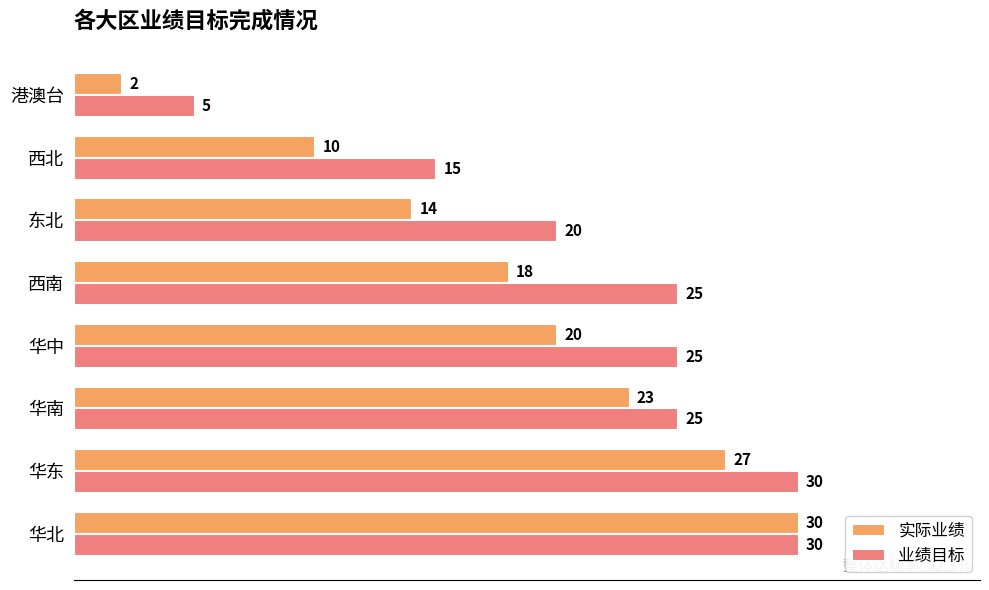

Which series changed the most between 西南 and 港澳台?

业绩目标